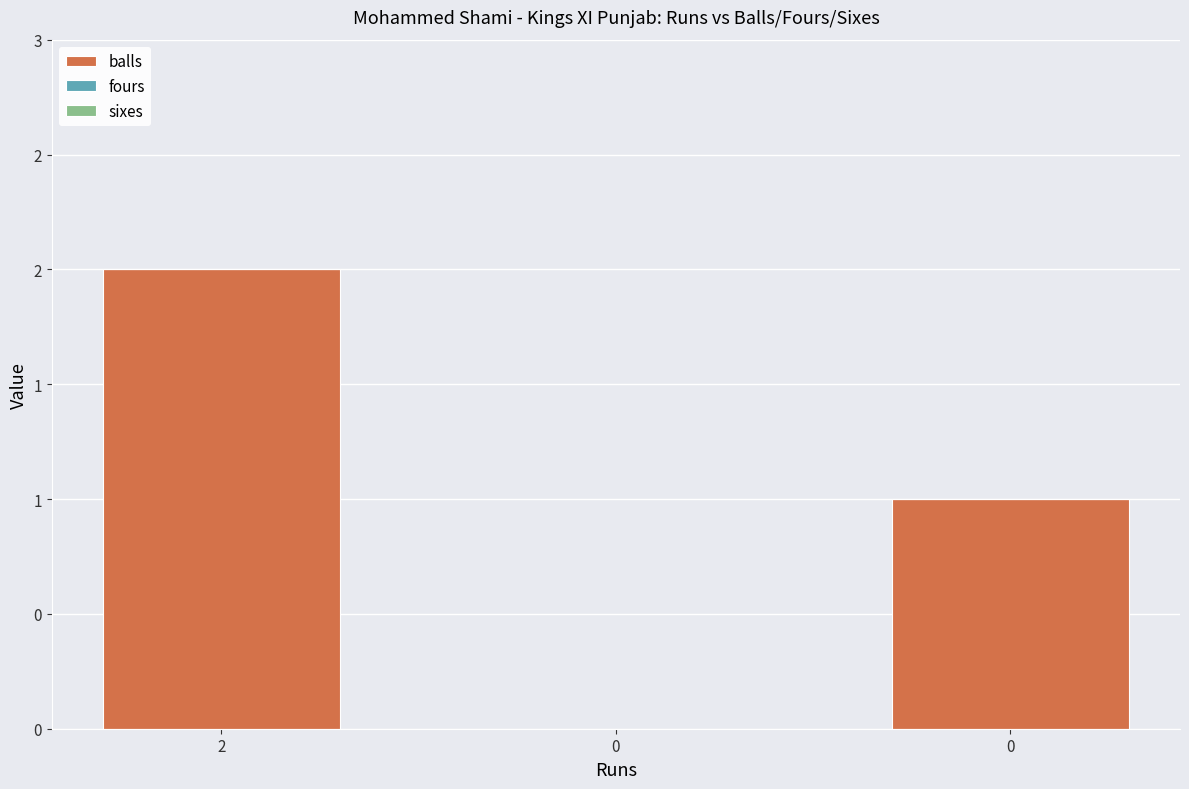

What is the maximum value shown in the chart?

2